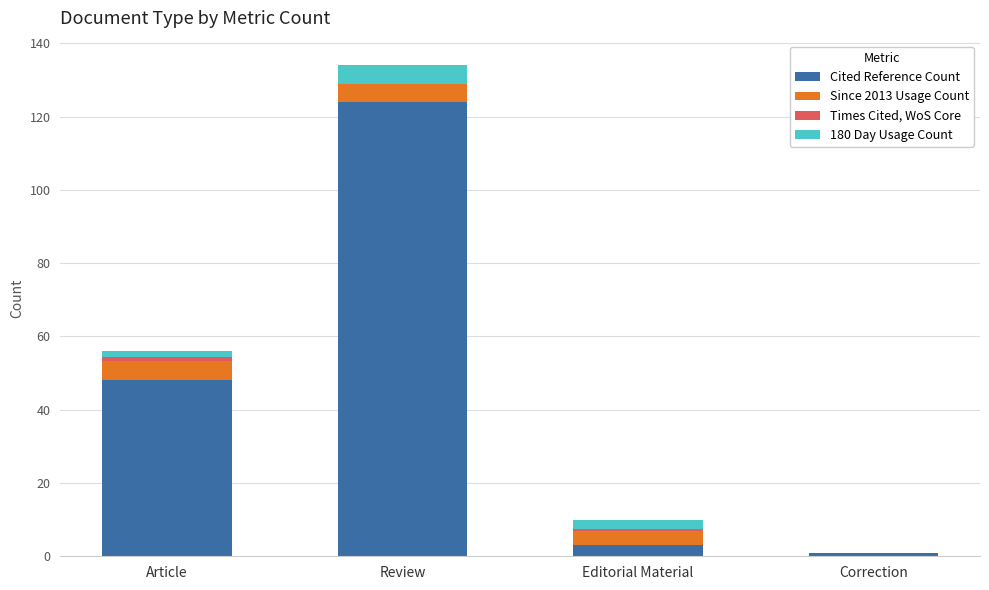

Is it true that Cited Reference Count equals 15.0 at Article?

False